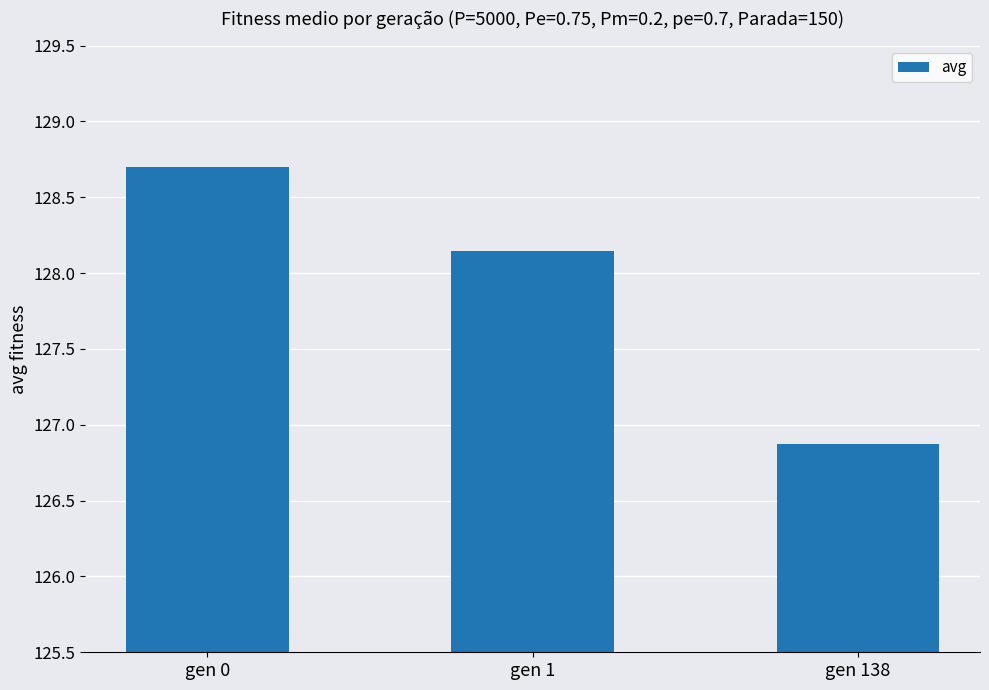

List the labels in order of value, largest first.

gen 0, gen 1, gen 138